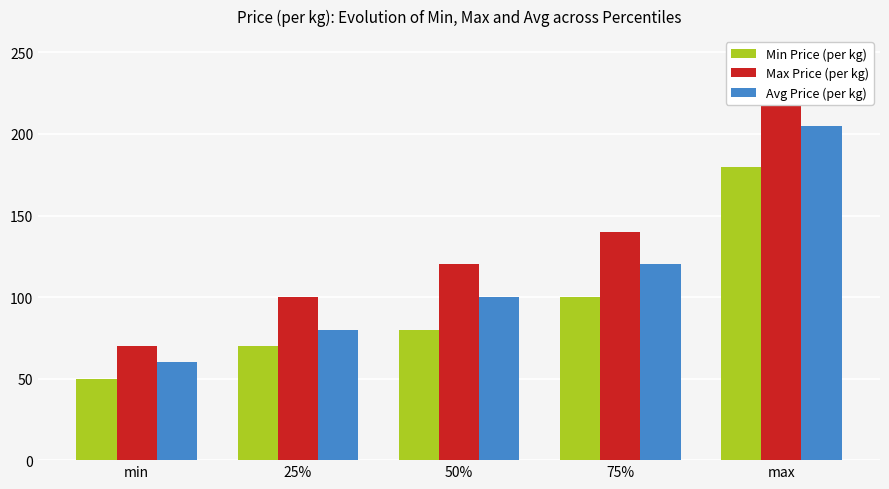

The value of Avg Price (per kg) at 25% is 41. True or false?

False